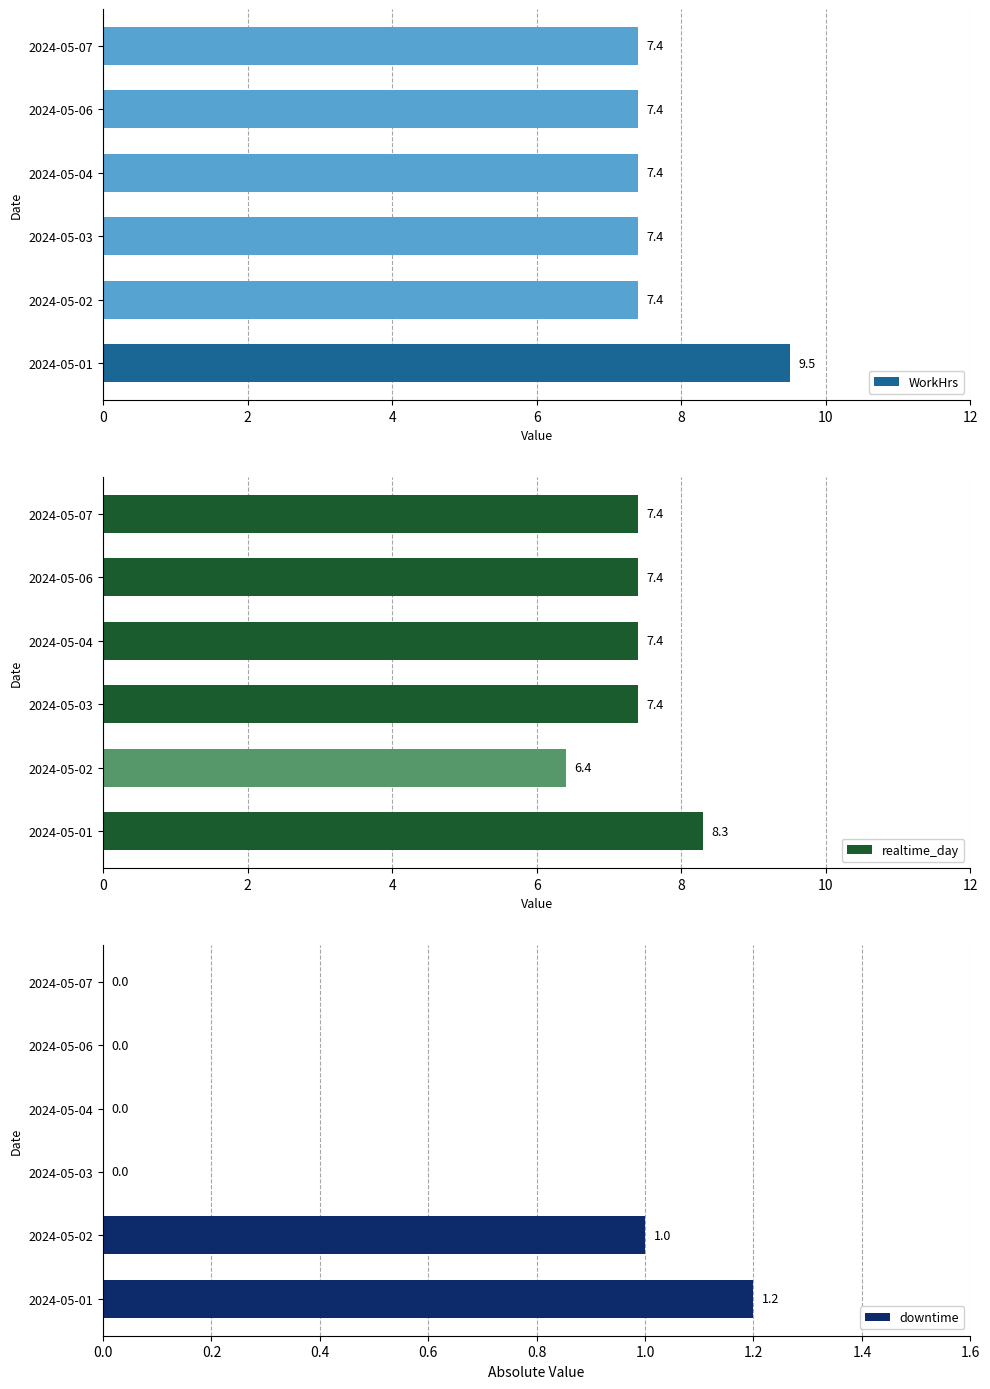

What is the approximate value of downtime at 2024-05-01?

1.2